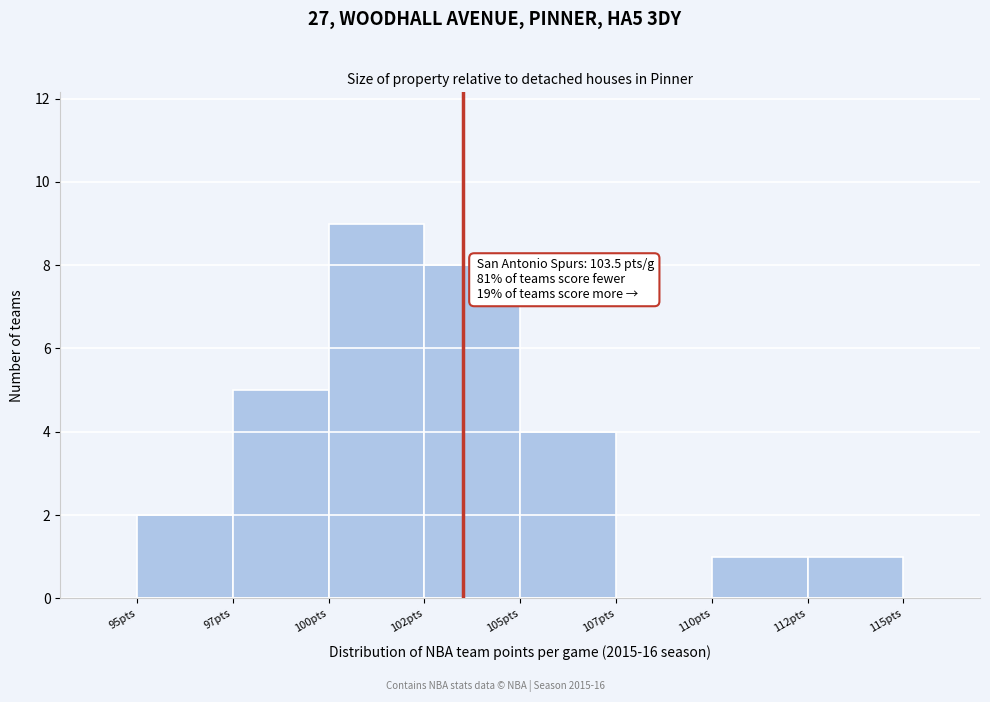

Reading left to right, extract all data points from this chart.

95pts=2	97pts=5	100pts=9	102pts=8	105pts=4	107pts=0	110pts=1	112pts=1